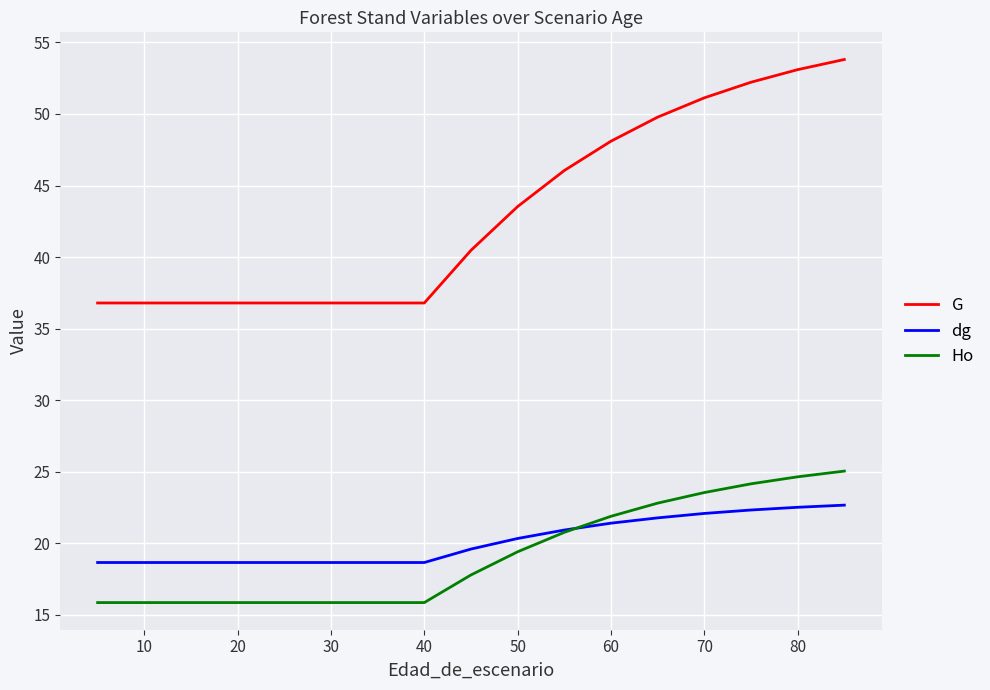

Which series has the widest spread of values?

G